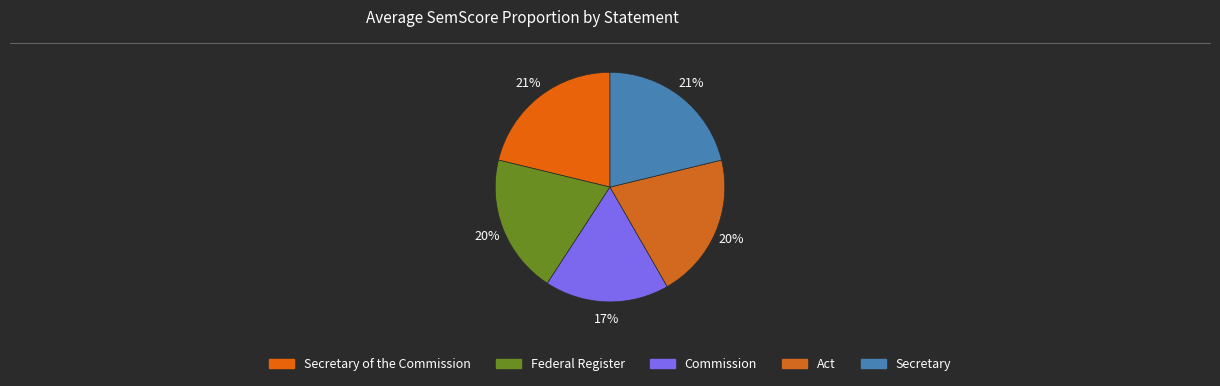

Is there any slice that represents more than half of the pie?

No